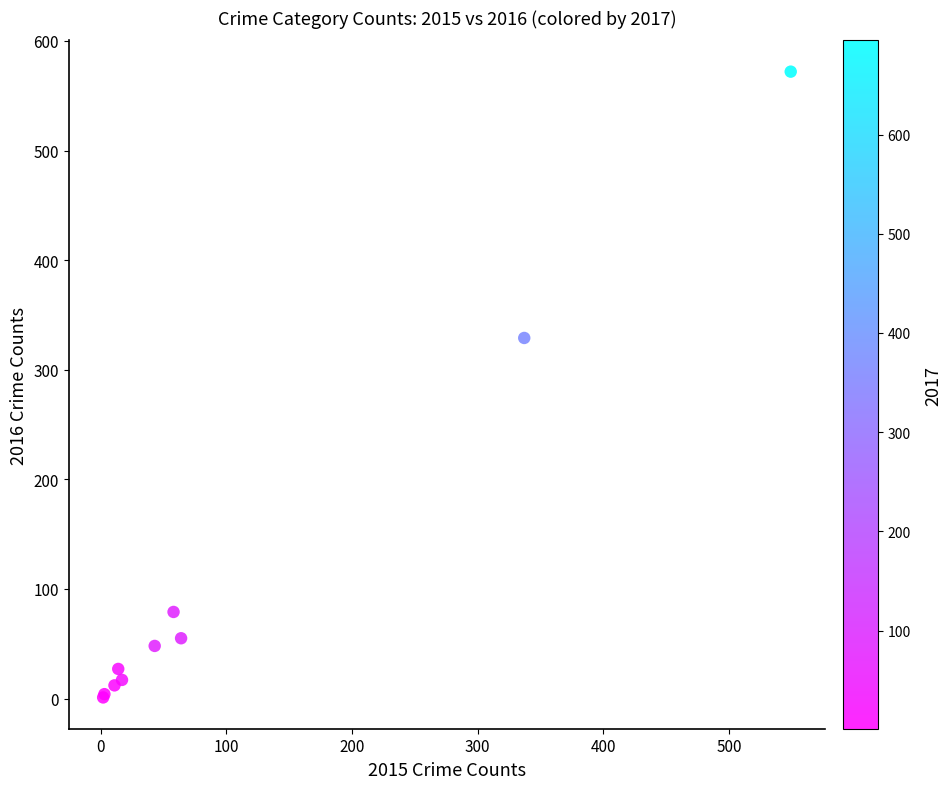

What Y value in the scatter plot is closest to 286?

329